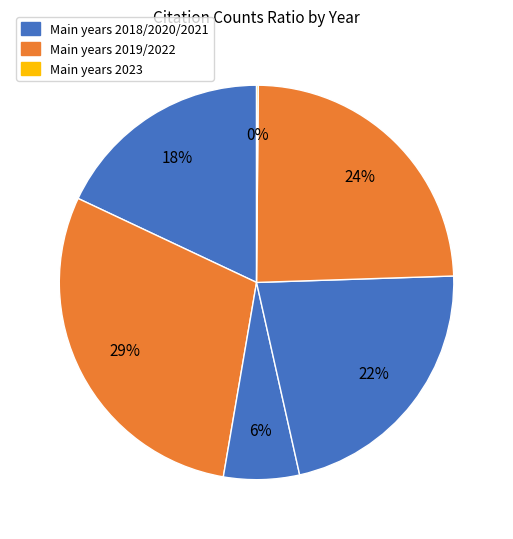

Which slice is the largest?

2022